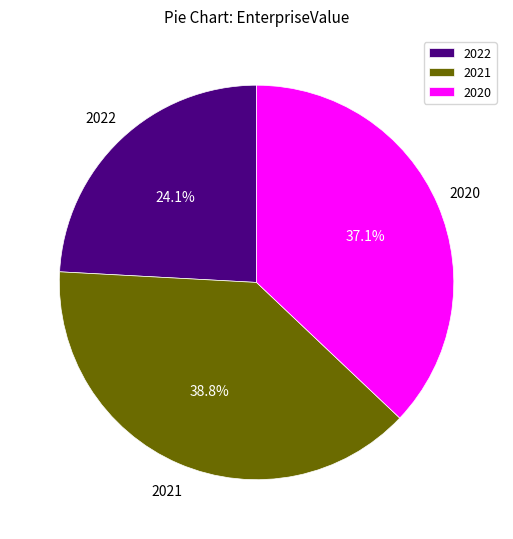

Which slice is the largest?

2021